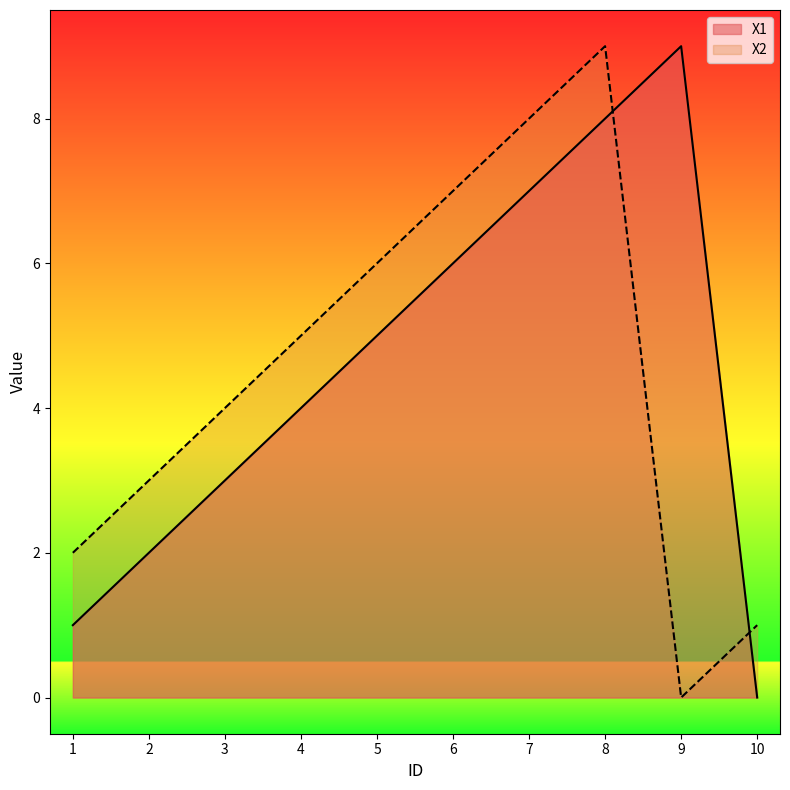

What is the total value across all series at 10?

1